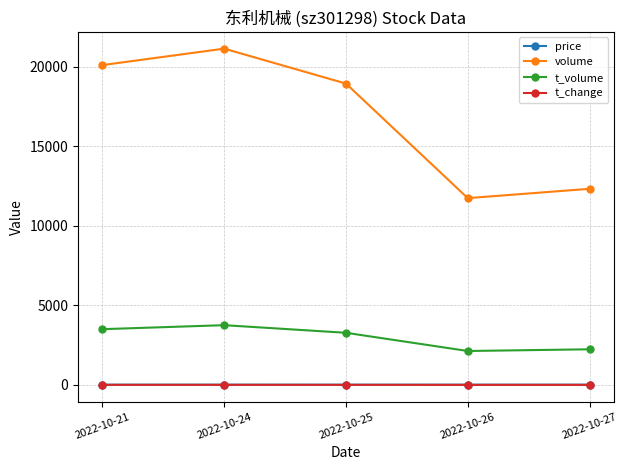

What is the maximum value shown in the chart?

21123.0